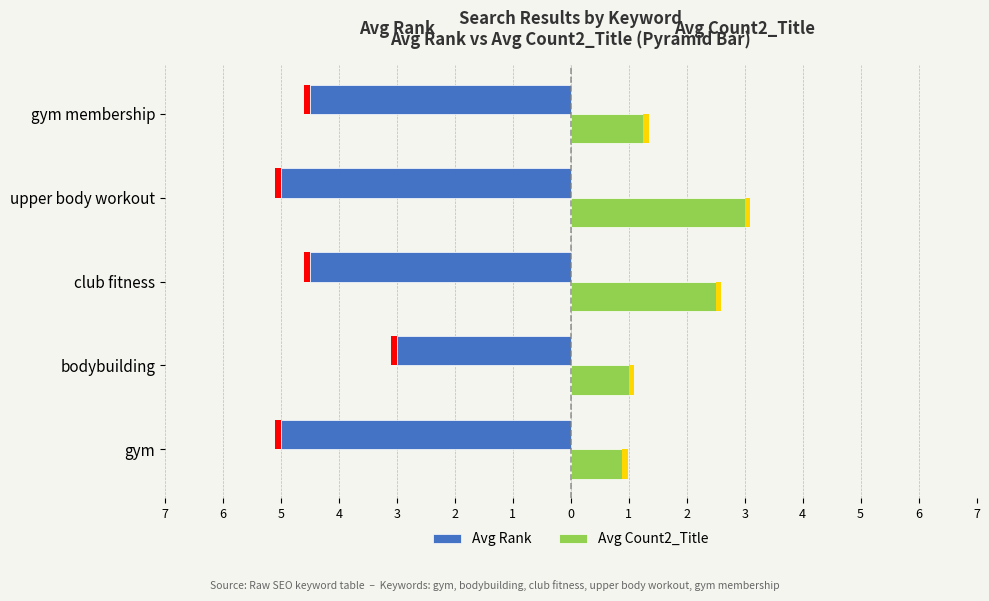

Read the Avg Rank value at gym membership.

-4.5